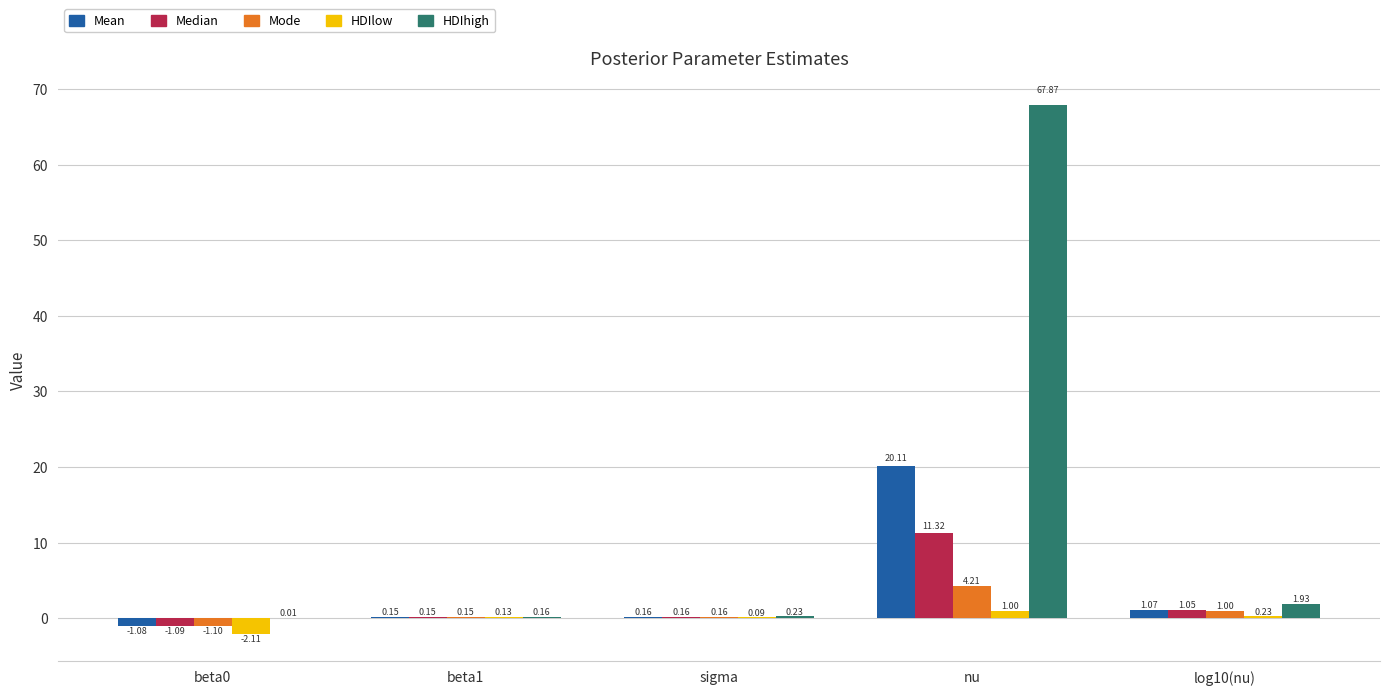

What is the total value across all series at beta1?

0.7